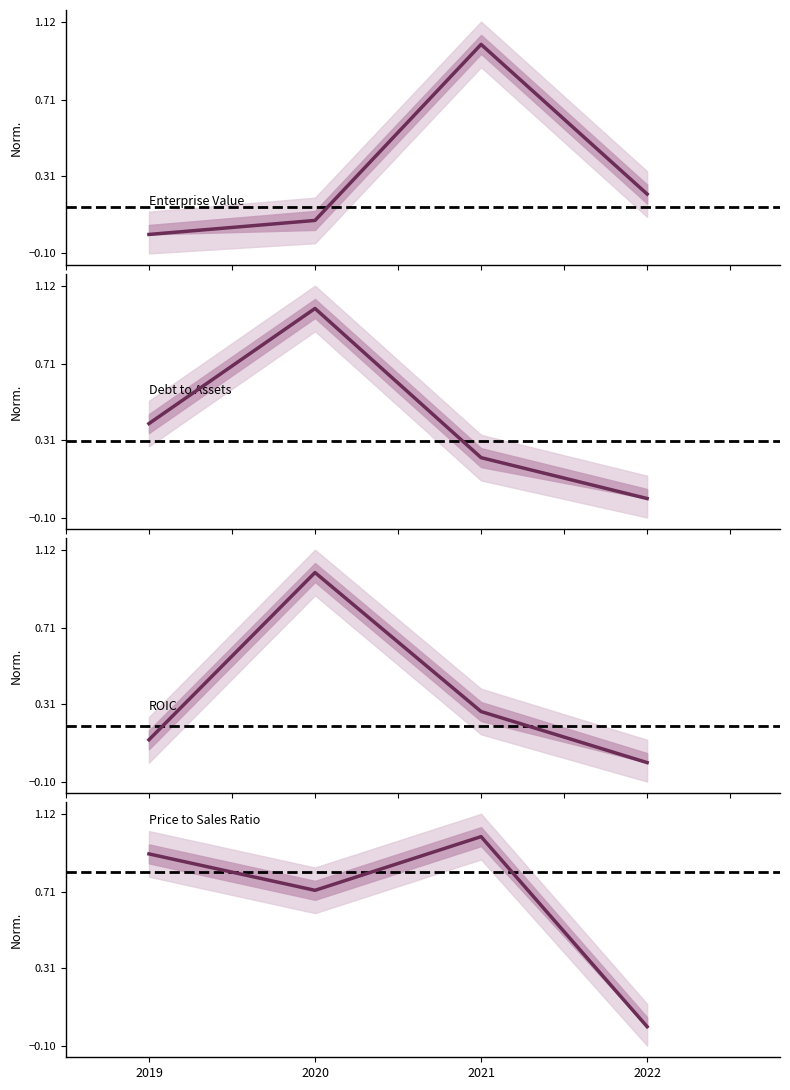

After their last crossing, which series has the higher values: Price to Sales Ratio or ROIC?

Price to Sales Ratio